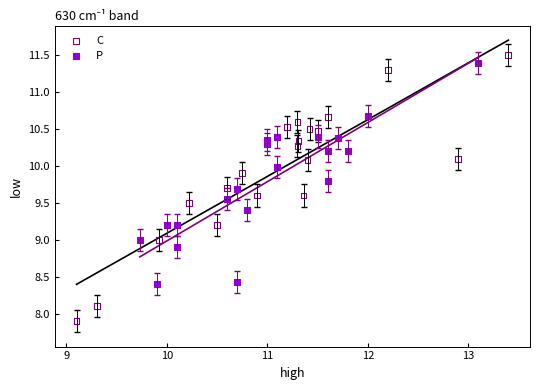

Which series has the largest Y range (max minus min)?

C